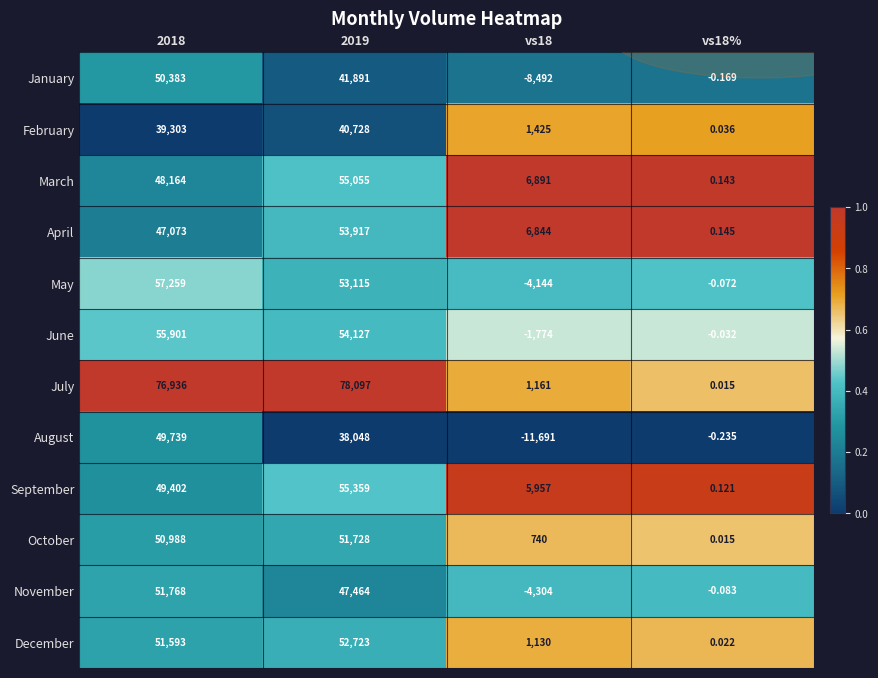

What is the difference between the highest and lowest values at 2019?

40049.0